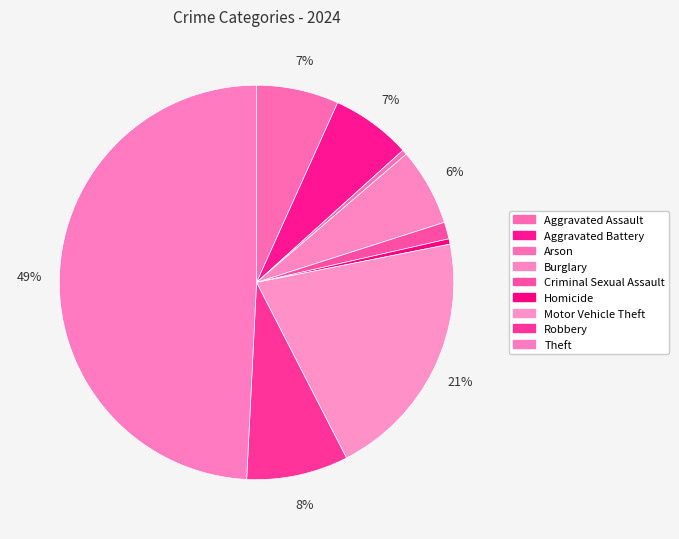

How many segments does this pie chart have?

9